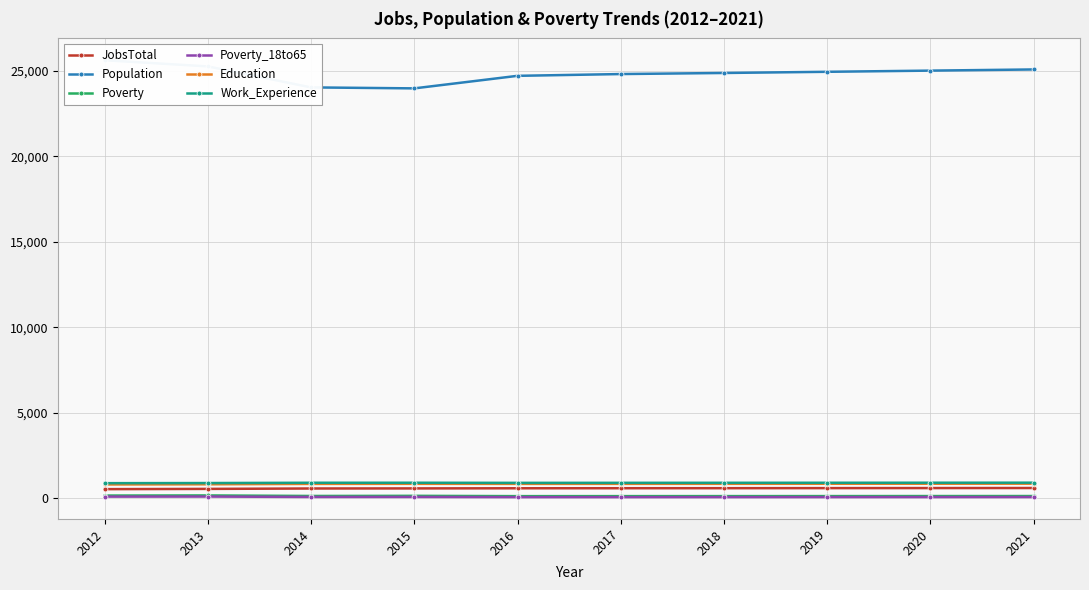

How many lines are shown in the chart?

6